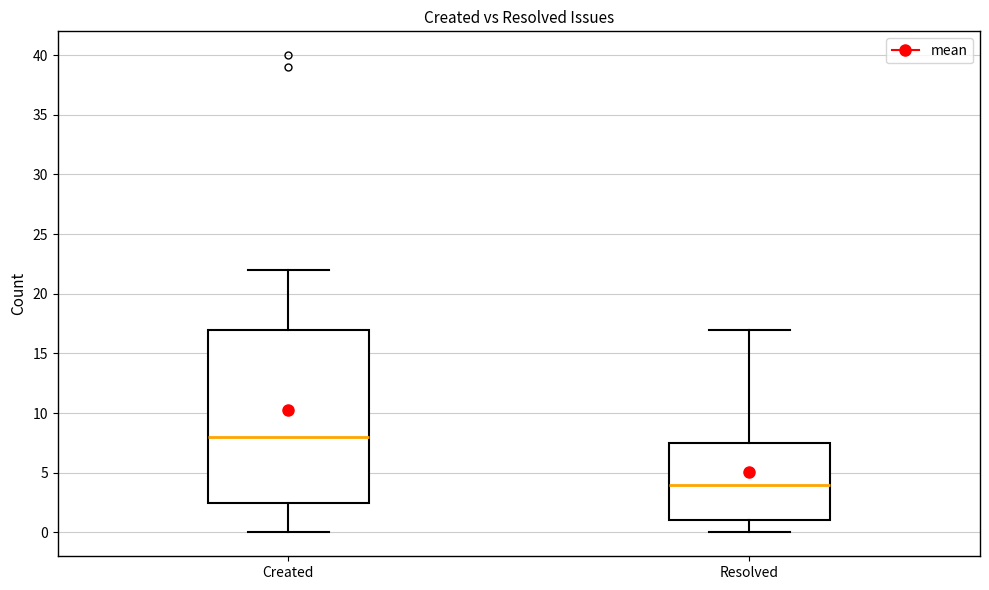

Which box is the tallest, from its lower edge to its upper edge?

Created